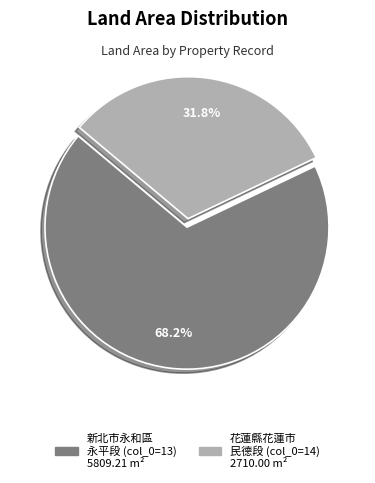

Does any single category account for the majority?

Yes